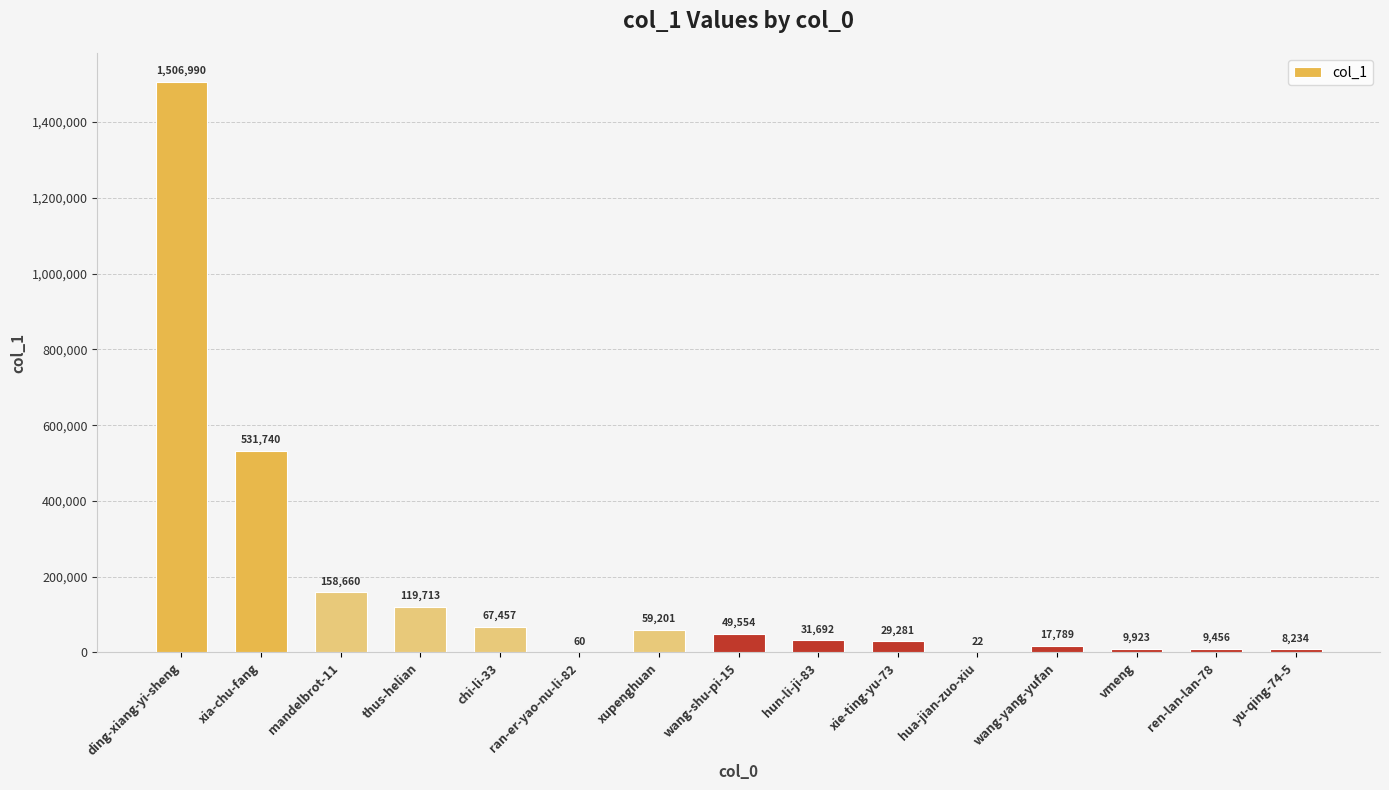

What is the ratio of the value at xie-ting-yu-73 to the value at mandelbrot-11?

0.2